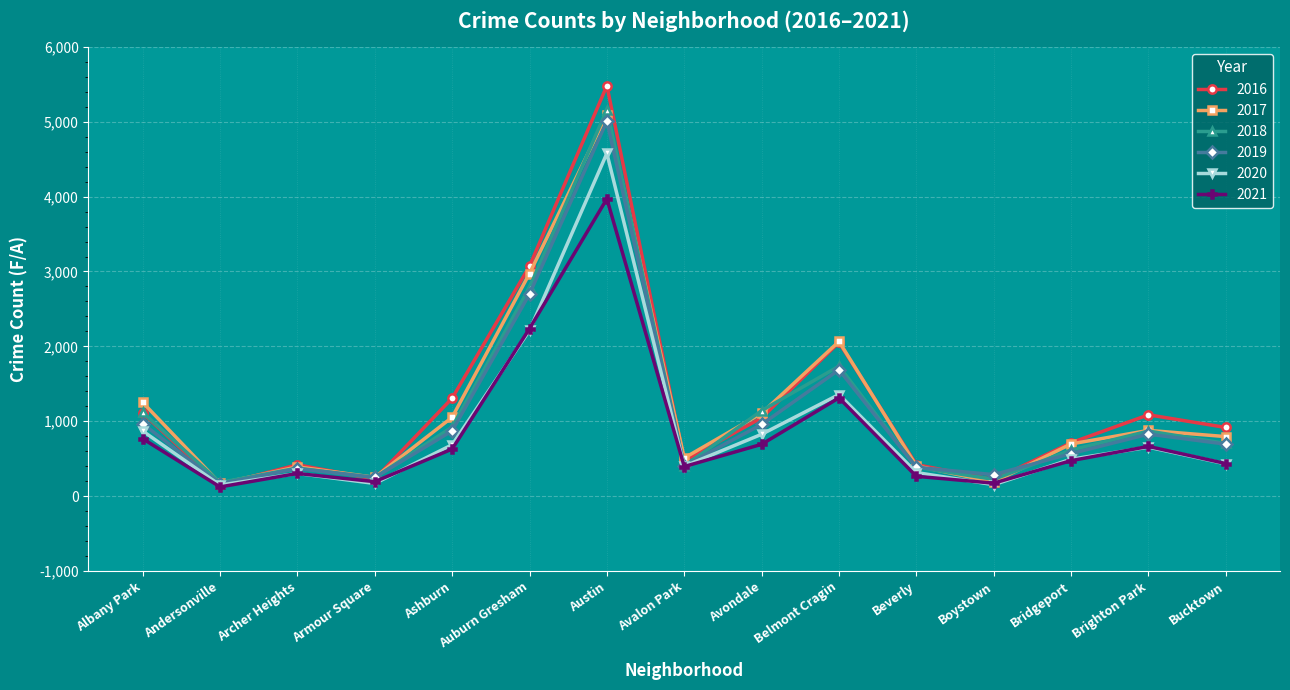

What are all the series names shown in the legend?

2016, 2017, 2018, 2019, 2020, 2021